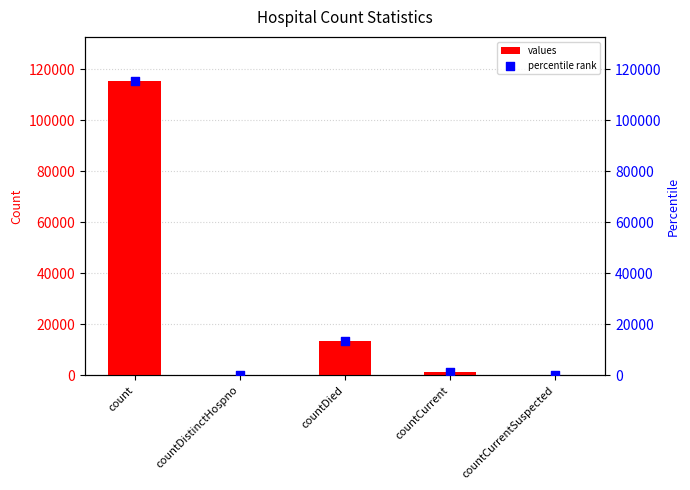

Which series reaches the maximum Y coordinate?

values